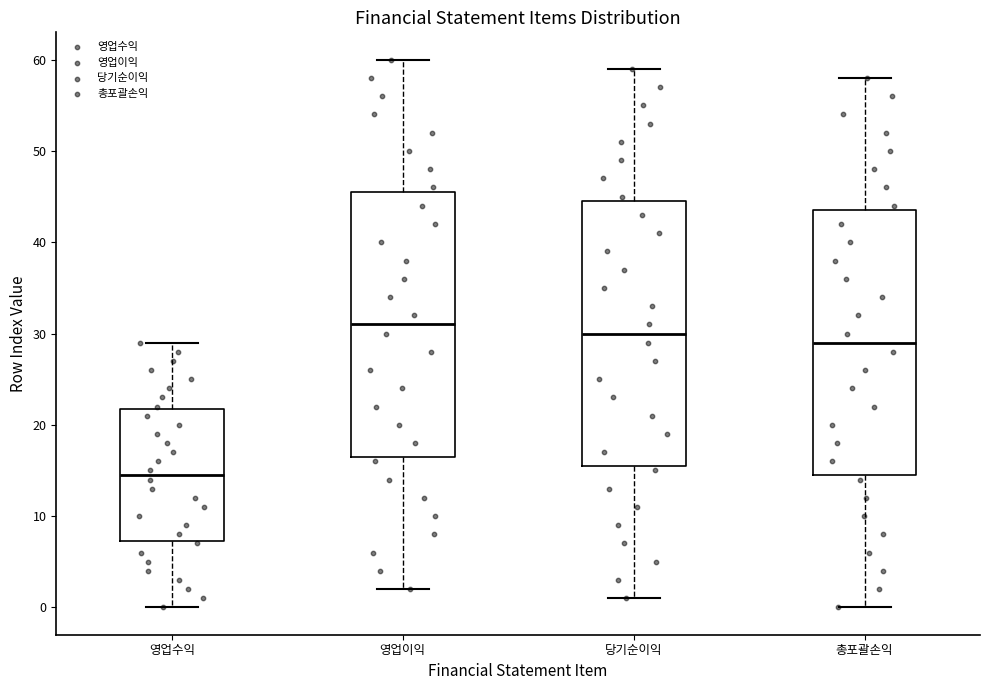

Where does the upper whisker of the box for 당기순이익 end on the y-axis? The values are not printed on the chart, so give them approximately, as read against the axis.

59